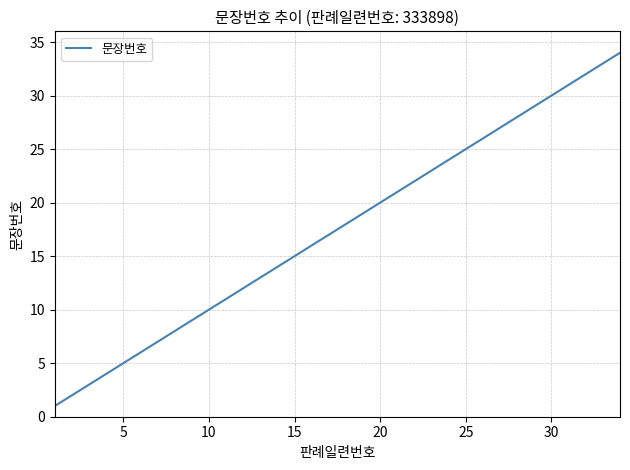

Reading right to left, list all the values displayed in this chart.

34	33	32	31	30	29	28	27	26	25	24	23	22	21	20	19	18	17	16	15	14	13	12	11	10	9	8	7	6	5	4	3	2	1